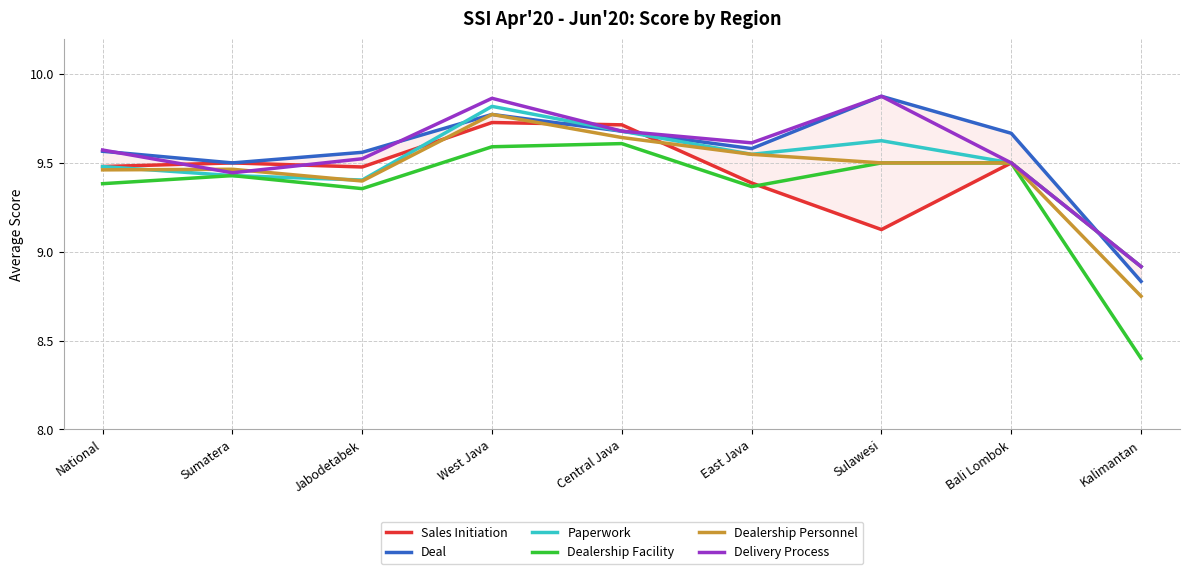

What are all the series names shown in the legend?

Sales Initiation, Deal, Paperwork, Dealership Facility, Dealership Personnel, Delivery Process